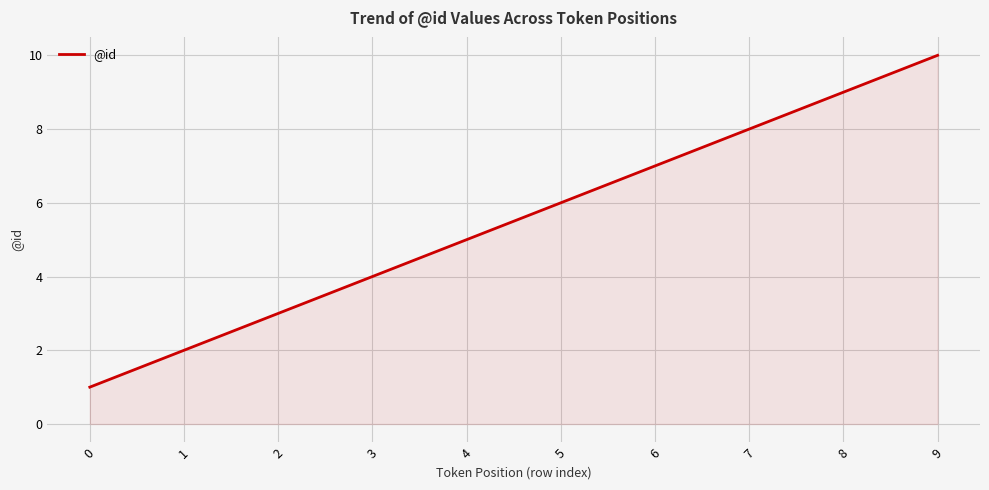

Which has a higher value, 8 or 6?

8